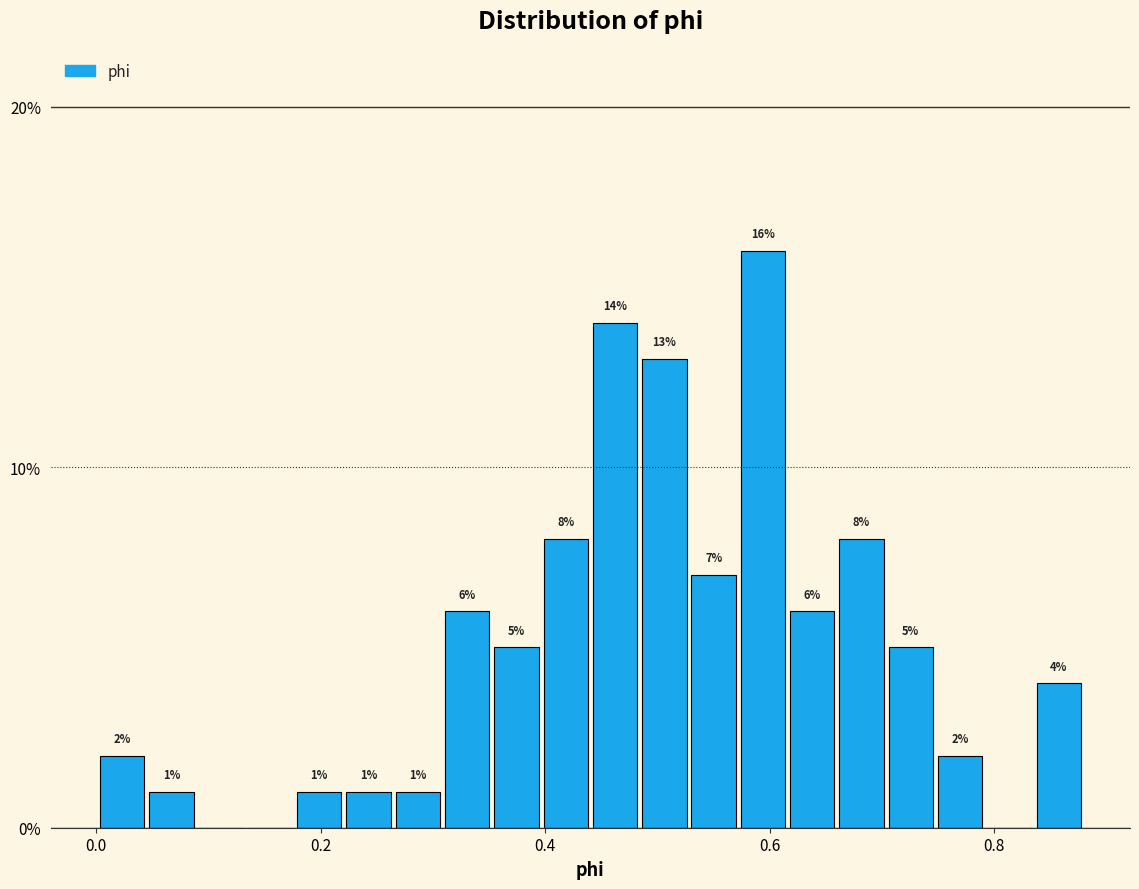

Read against the x-axis, roughly where is the centre of the tallest bar?

0.60